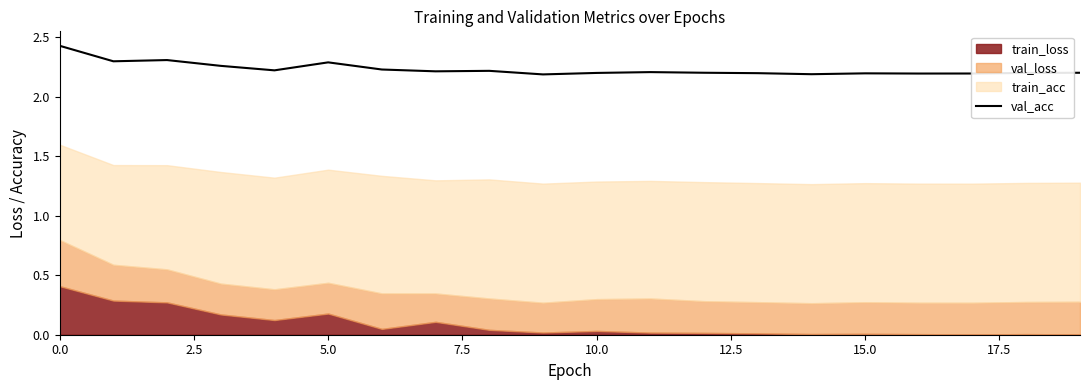

True or false: there are more than 0 points higher than both neighbors.

True